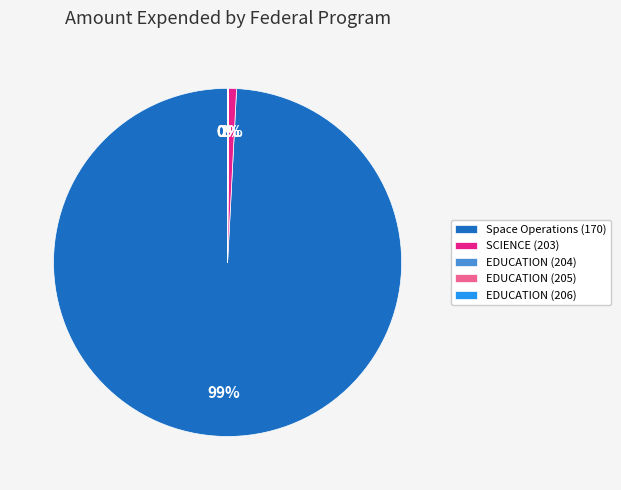

To the nearest percent, what portion does SCIENCE (203) represent?

1%